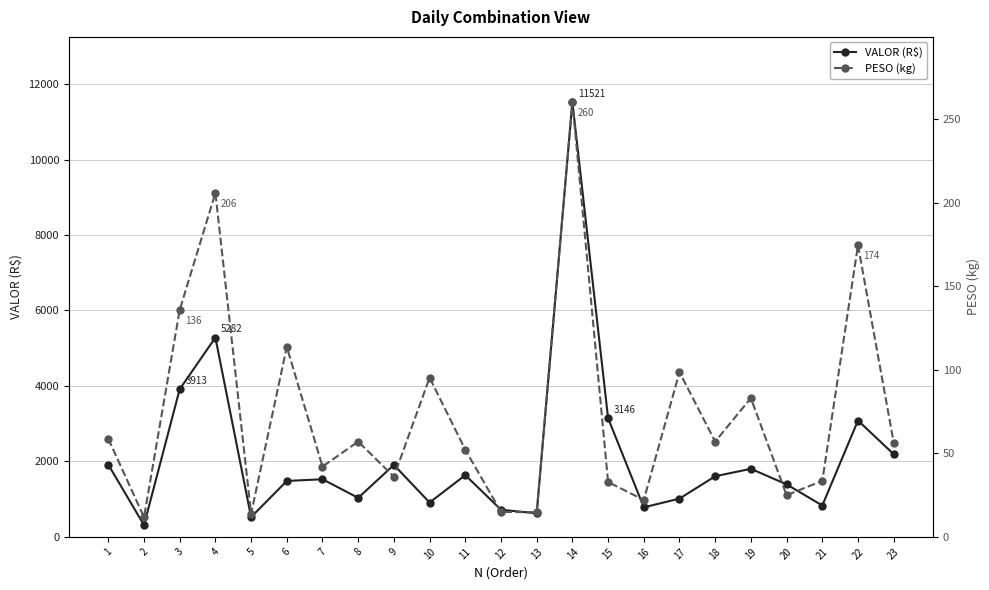

Where is the first local maximum for VALOR (R$)?

4